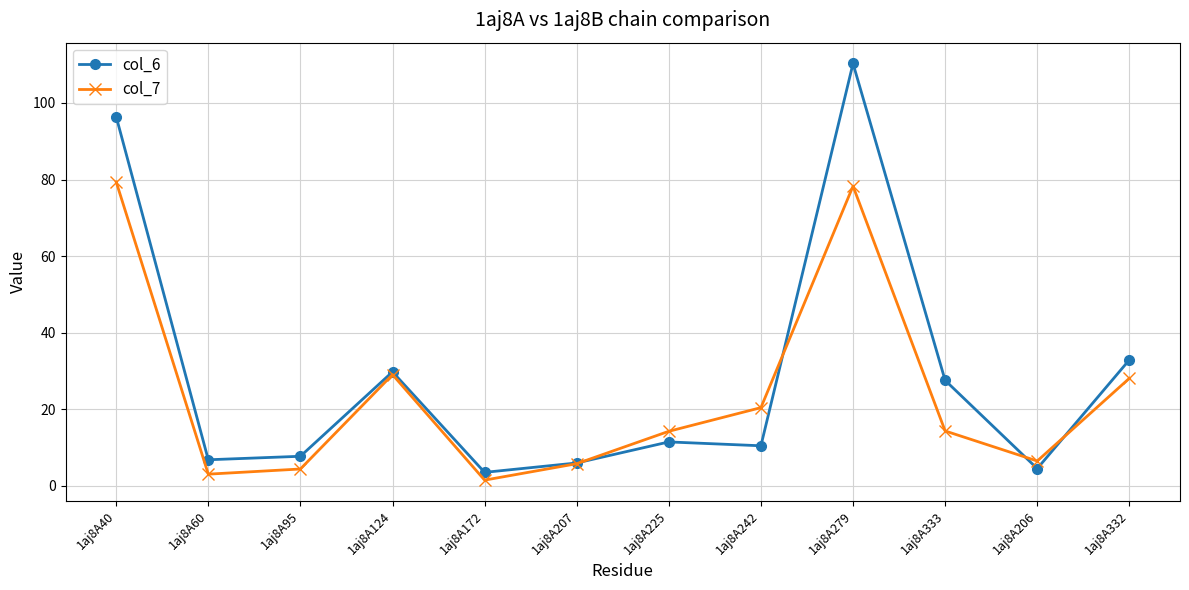

What position from the right is 1aj8A95?

10